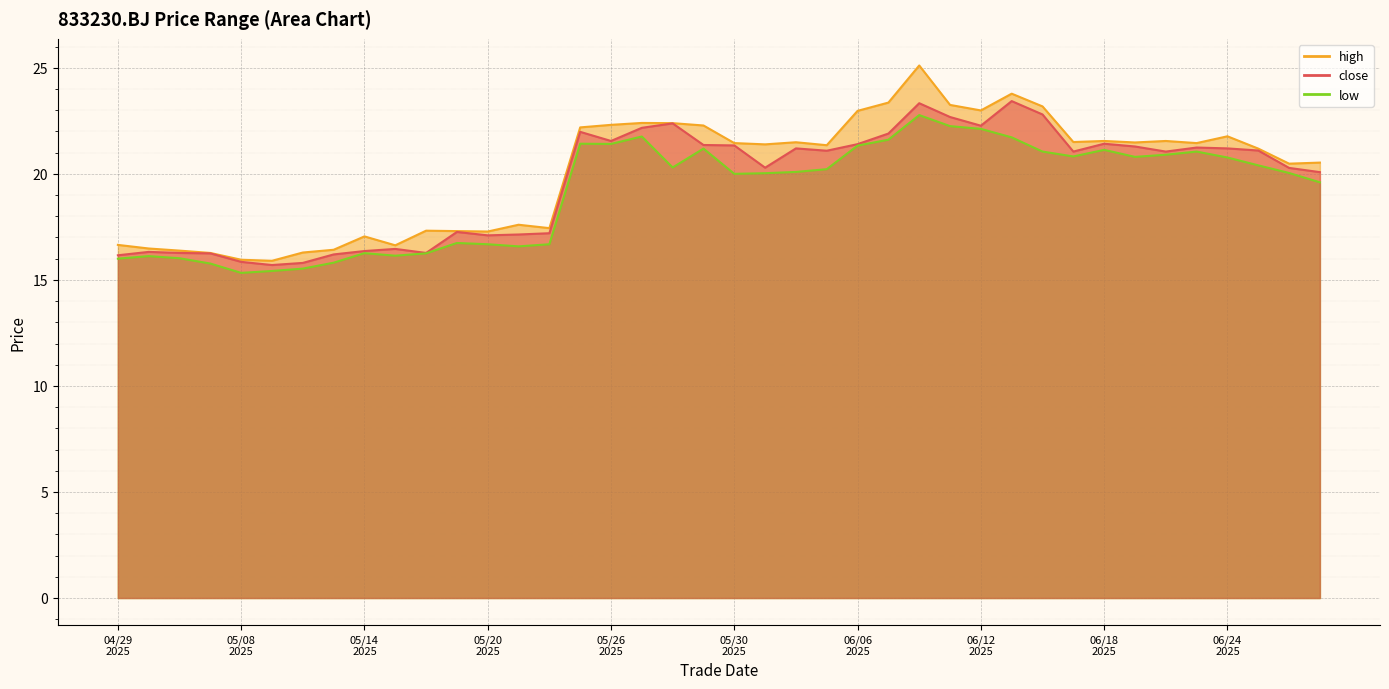

Which series has the largest range (max minus min)?

high